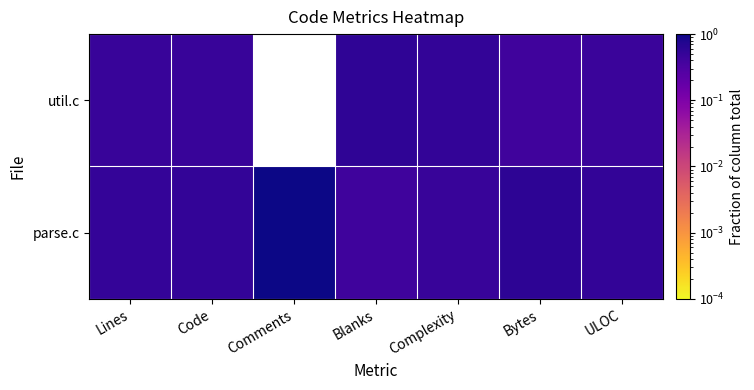

Which series has the widest spread of values?

util.c